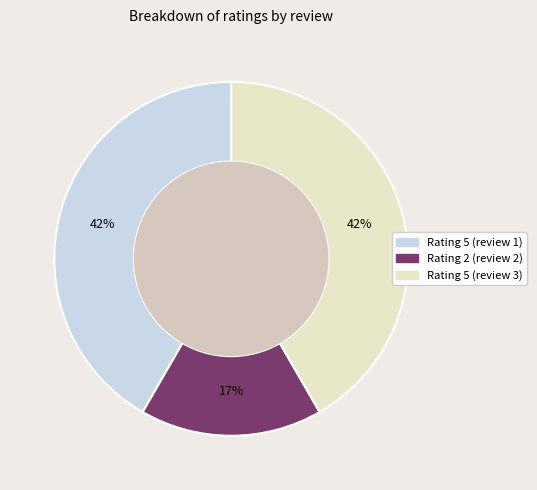

To the nearest percent, what is the average slice percentage?

33%